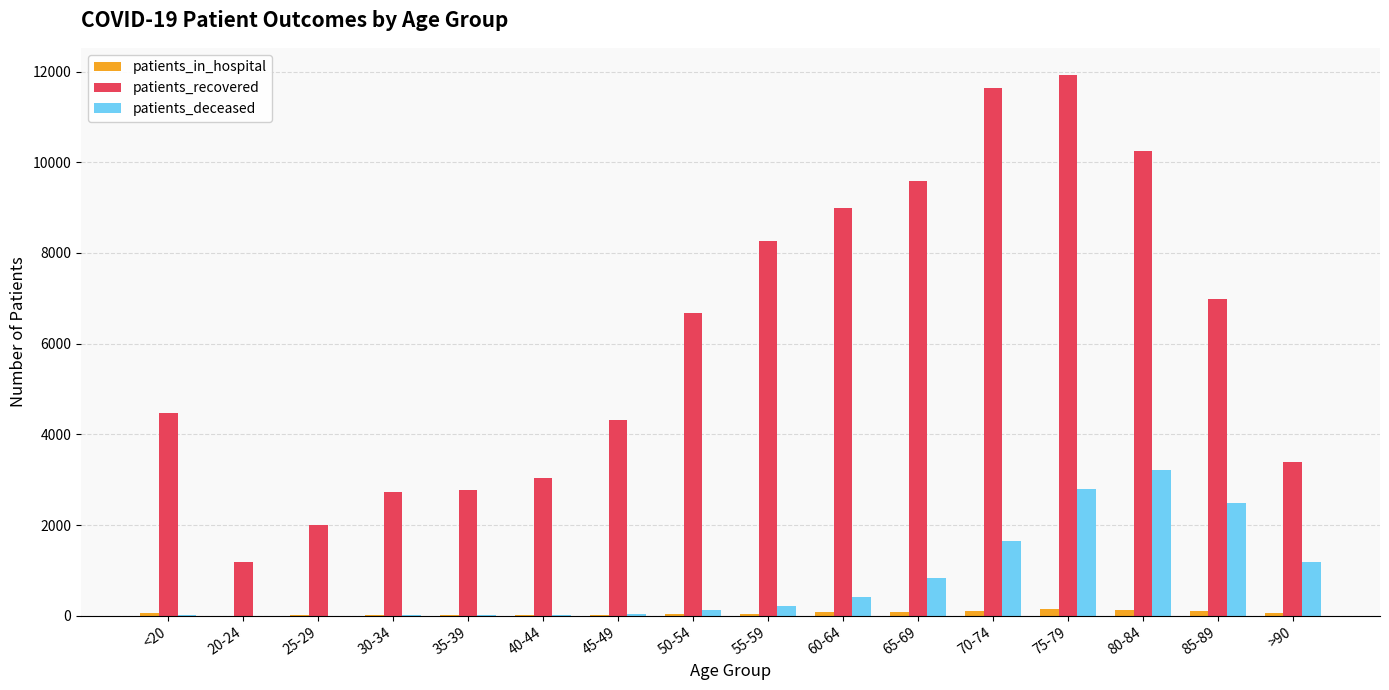

The value of patients_recovered at <20 is 4465. True or false?

True